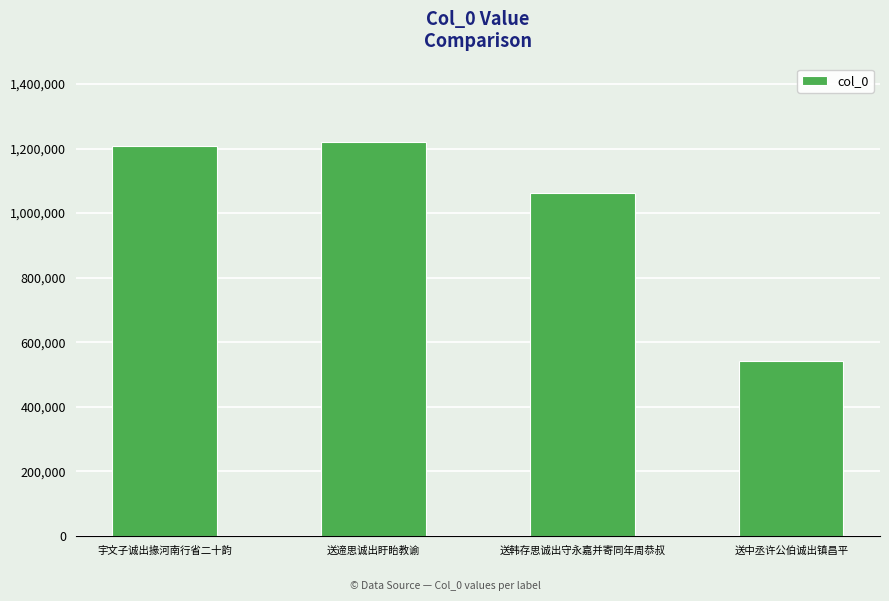

Does the chart contain stacked bars?

No